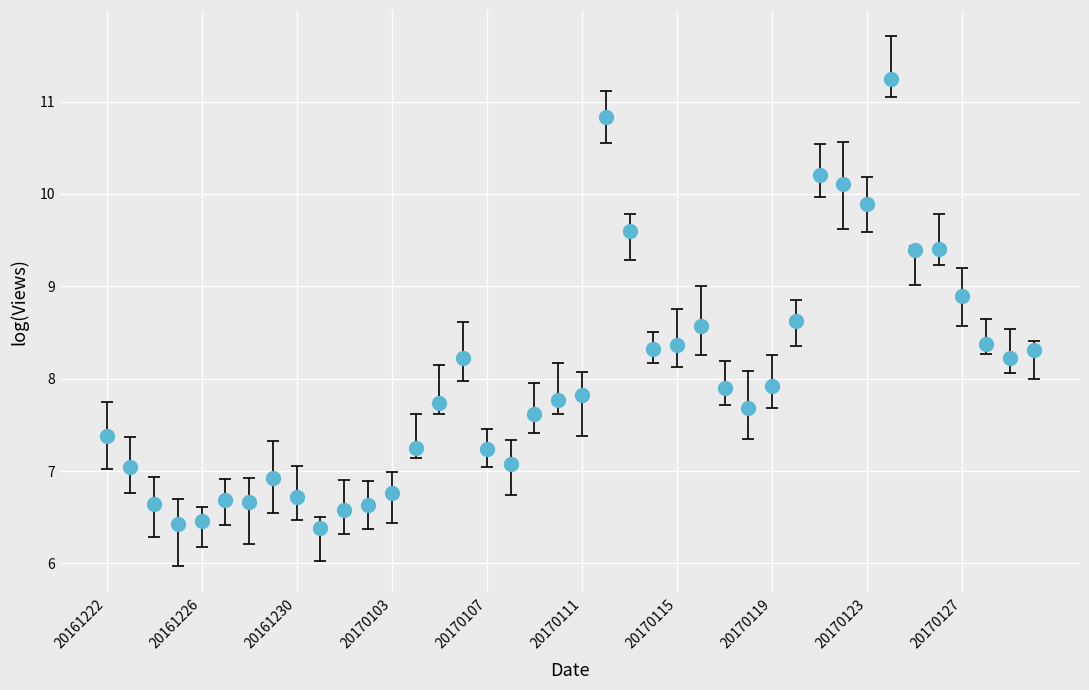

What is the range of Y values (max minus min)?

4.9